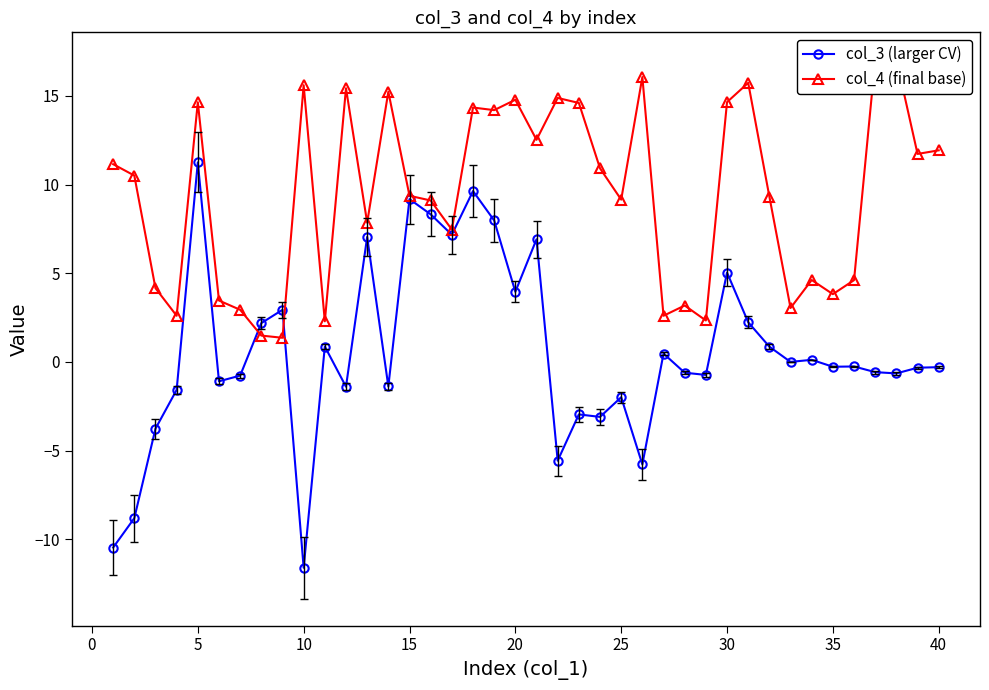

Which series has the largest total across all categories?

col_4 (final base)